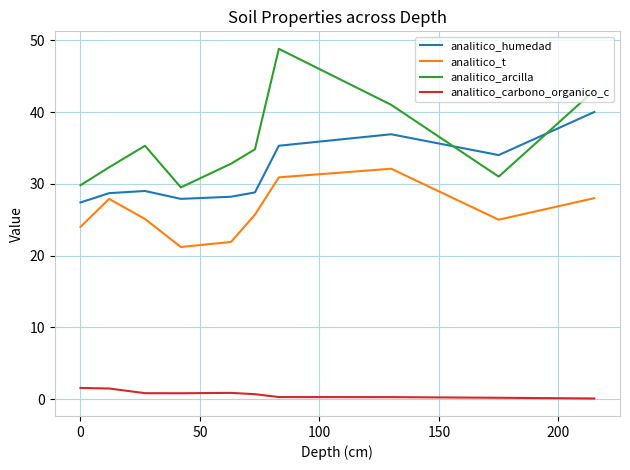

True or false: analitico_arcilla and analitico_carbono_organico_c cross at least once.

False